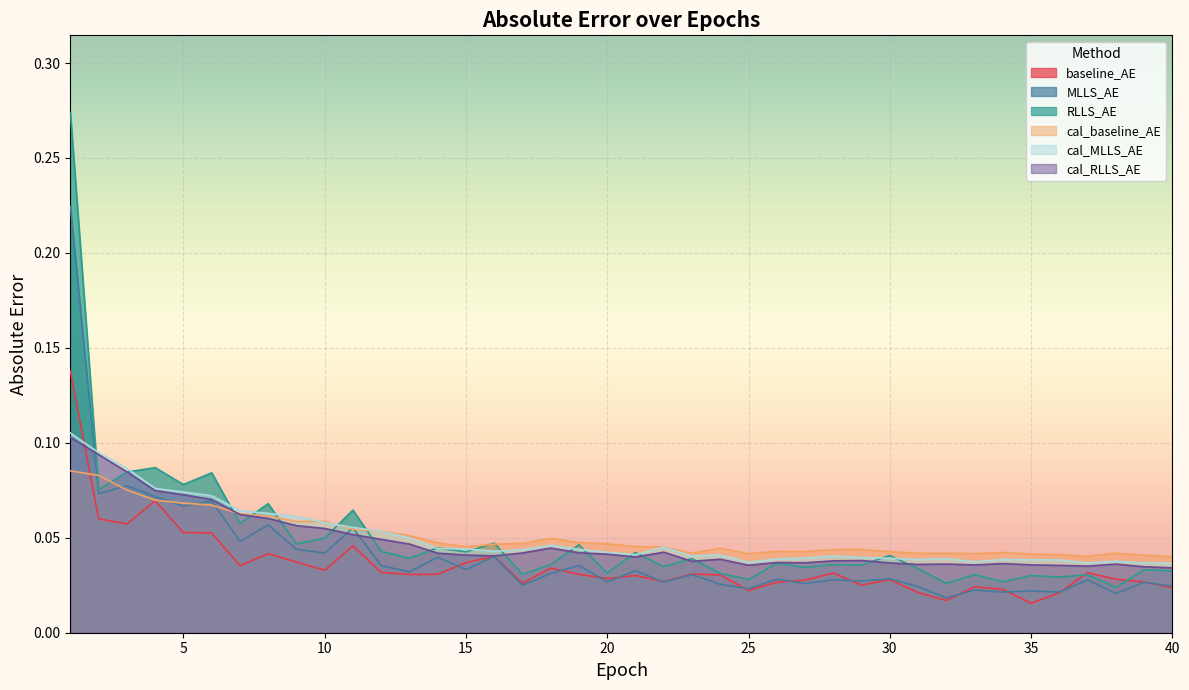

Which series has the largest range (max minus min)?

RLLS_AE